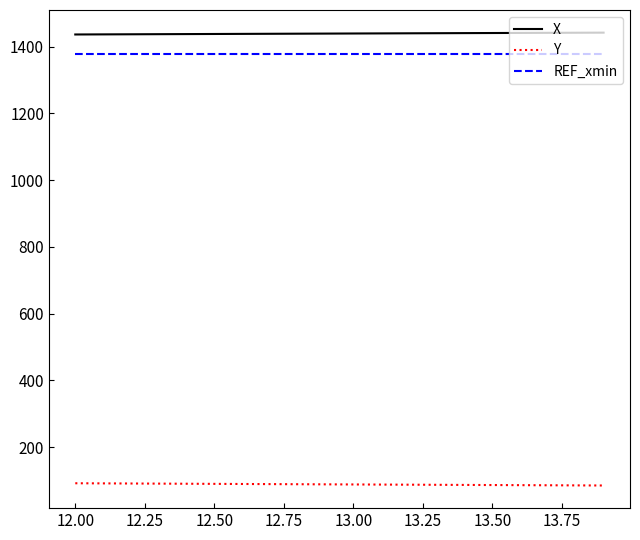

Which series has the largest total across all categories?

X